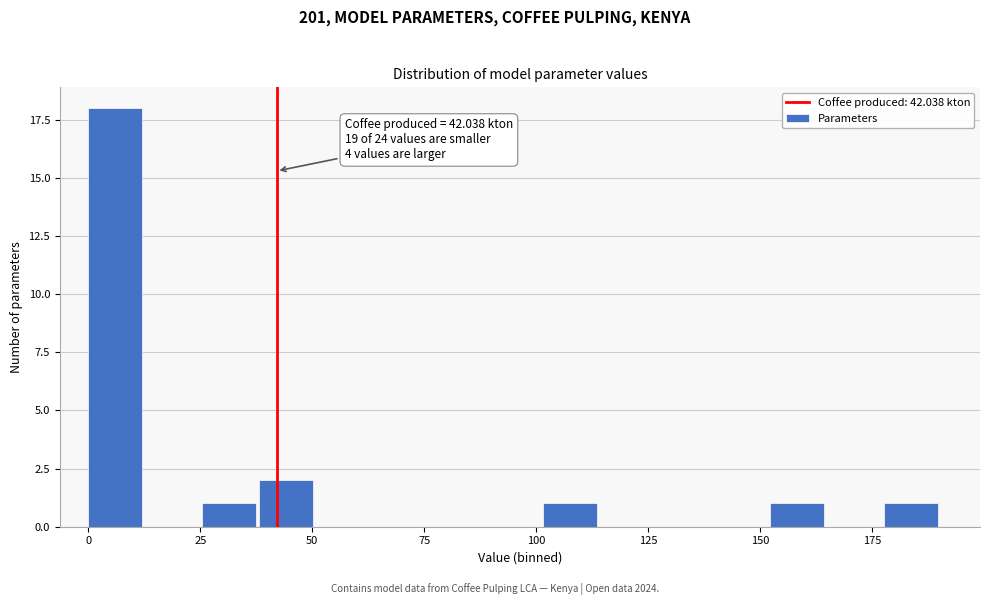

Read against the x-axis, roughly where is the centre of the tallest bar?

5